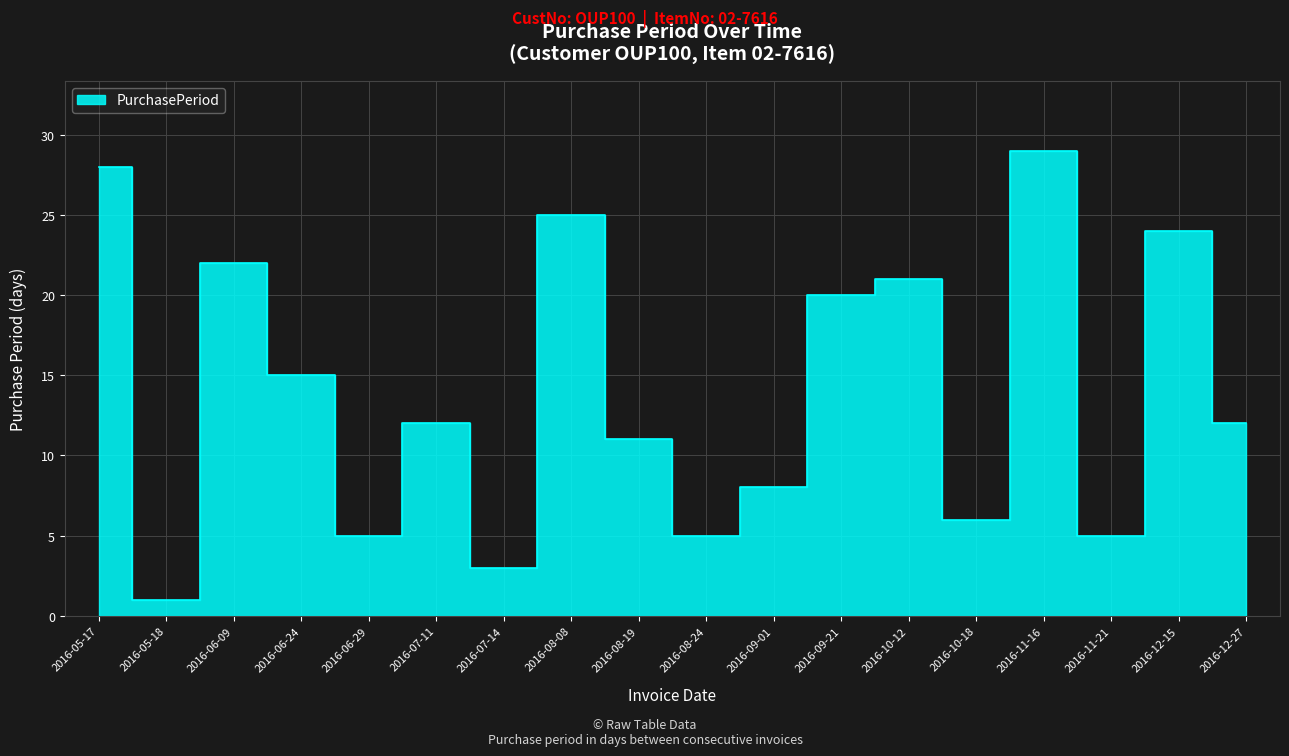

What is the label of the 10th point from the right?

2016-08-19